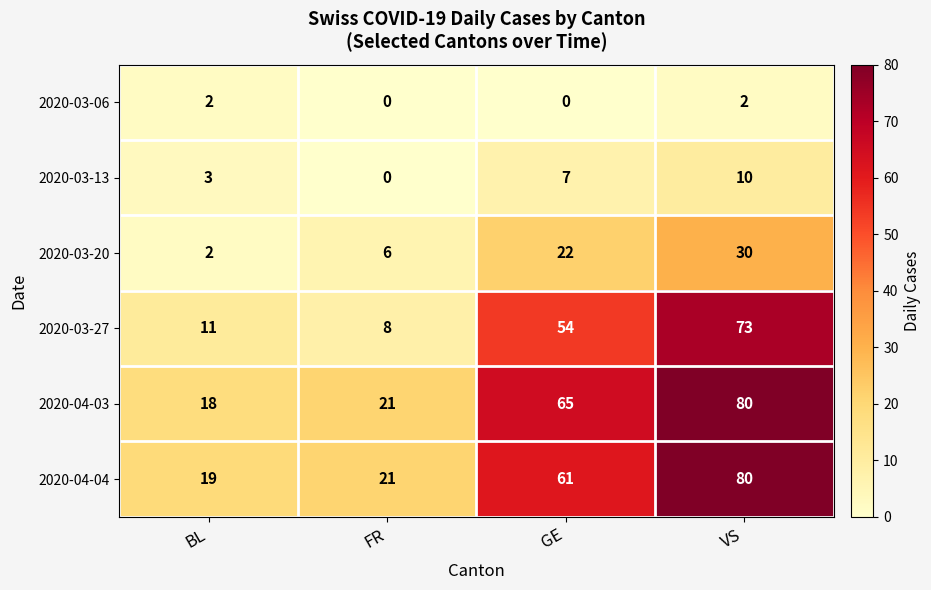

At which category does the chart reach its peak across all series?

VS